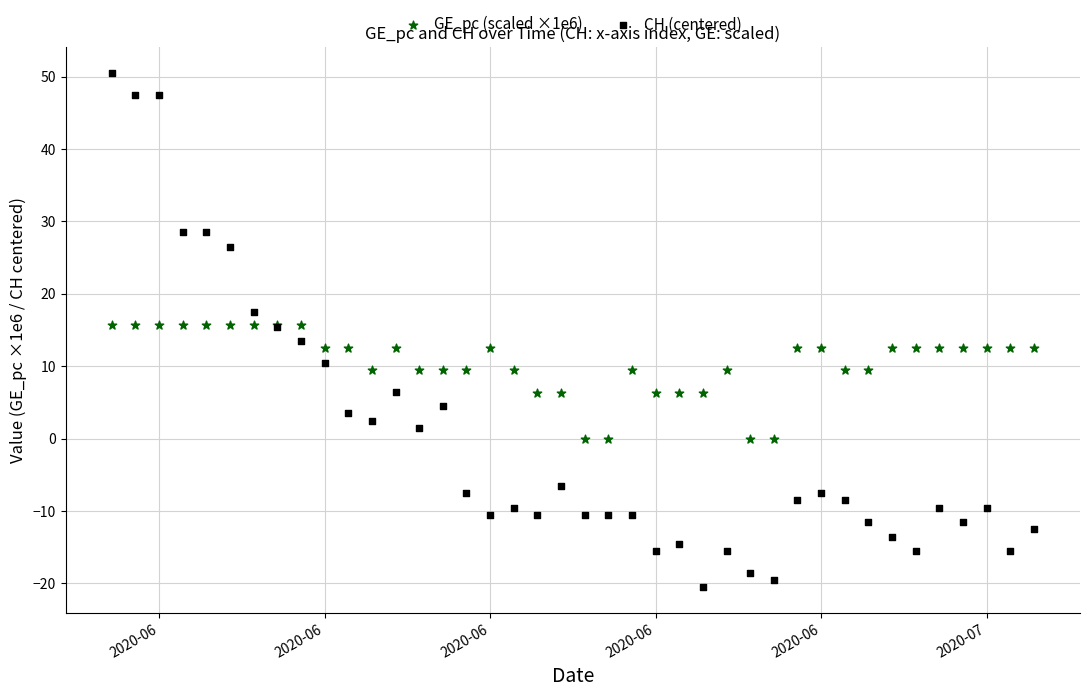

Which series contains the highest Y value?

CH (centered)